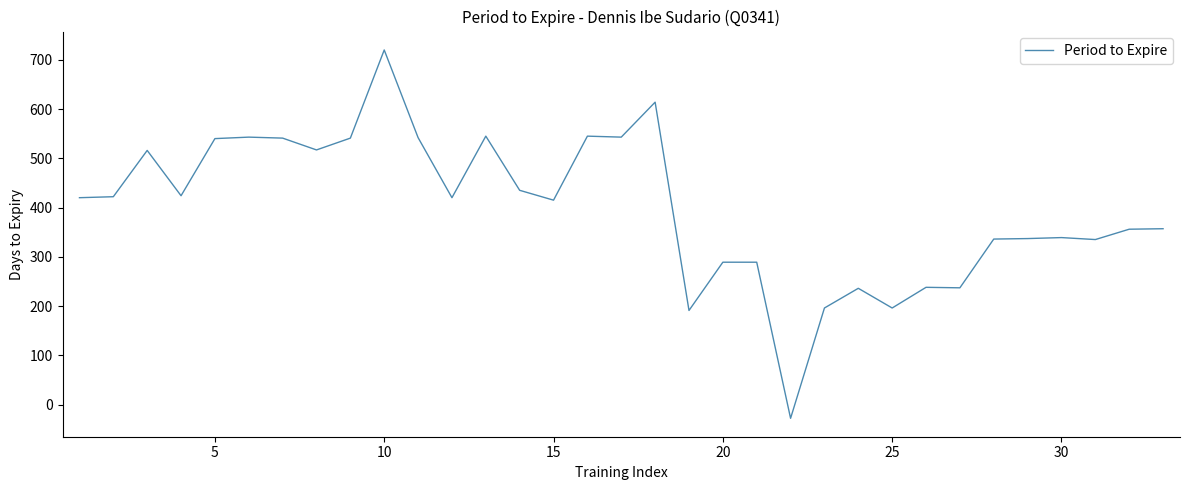

What is the average value?

398